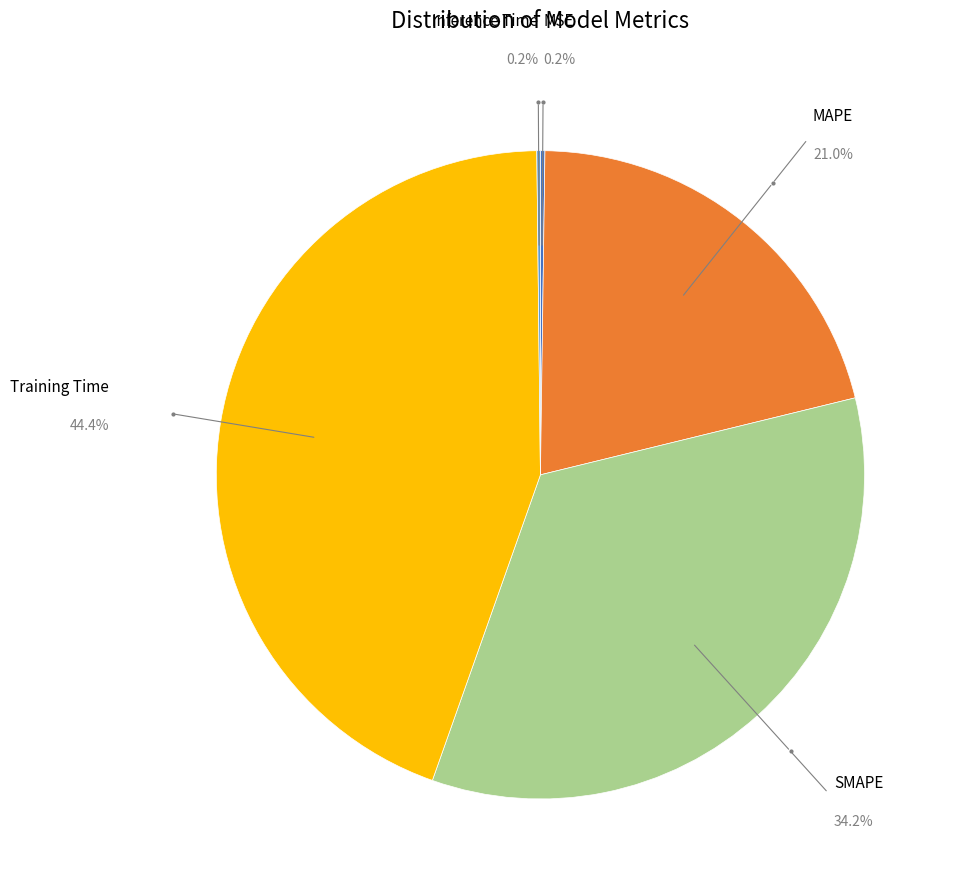

To the nearest percent, what is the average slice percentage?

20%